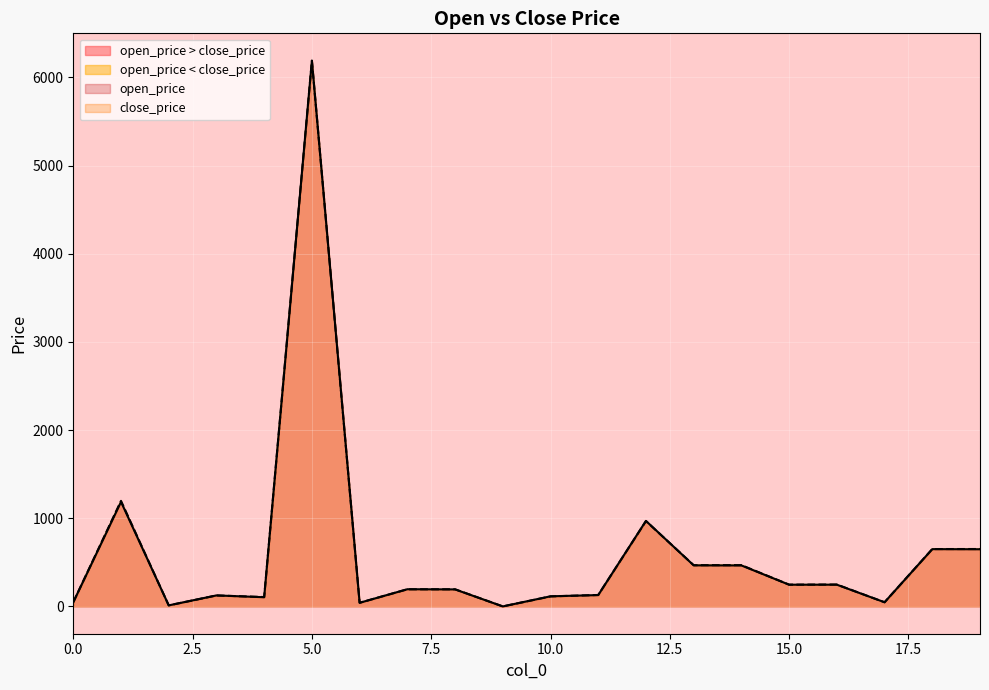

Reading left to right, transcribe all the data shown in this chart.

open_price: 0=47.4	1=1185.8	2=12.0	3=125.0	4=104.4	5=6188.5	6=41.3	7=195.1	8=193.2	9=0.3	10=114.9	11=128.8	12=970.0	13=465.9	14=465.0	15=246.5	16=246.8	17=47.5	18=649.8	19=648.4
close_price: 0=48.4	1=1197.2	2=12.0	3=124.5	4=106.4	5=6190.0	6=41.5	7=194.4	8=194.4	9=0.3	10=113.6	11=130.0	12=968.0	13=467.7	14=468.2	15=246.9	16=248.2	17=47.3	18=650.8	19=651.3